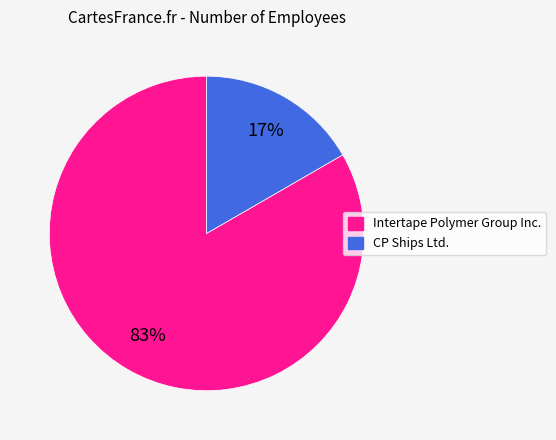

To the nearest percent, what is the average slice percentage?

50%